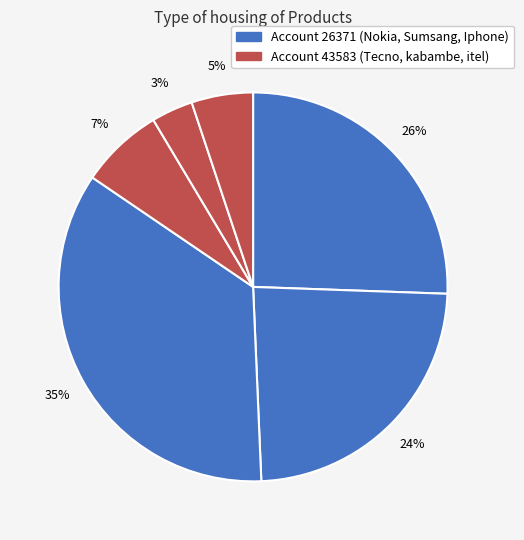

Which slice is the smallest?

kabambe